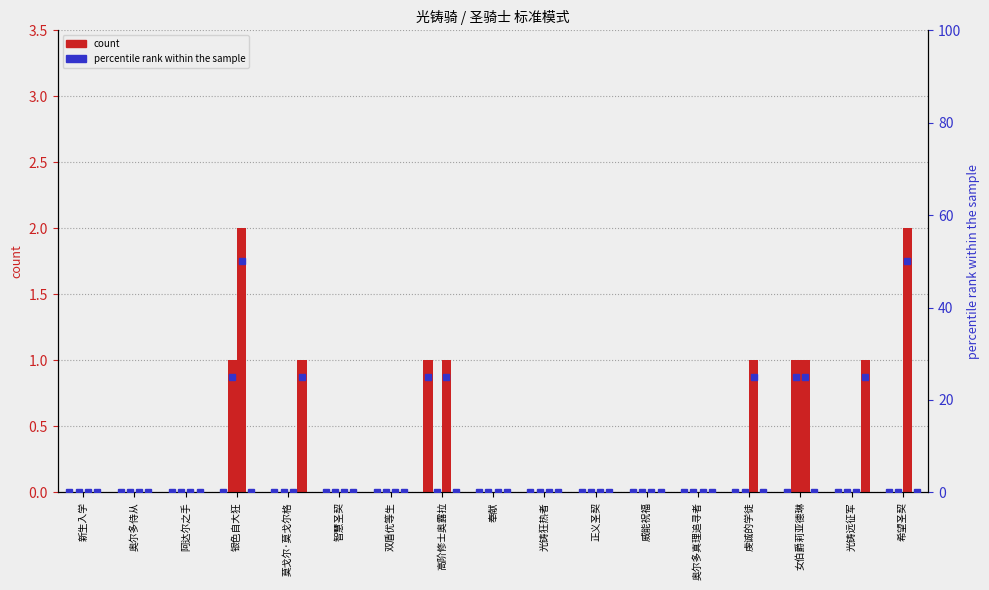

At which label does col_3 reach its peak?

银色自大狂